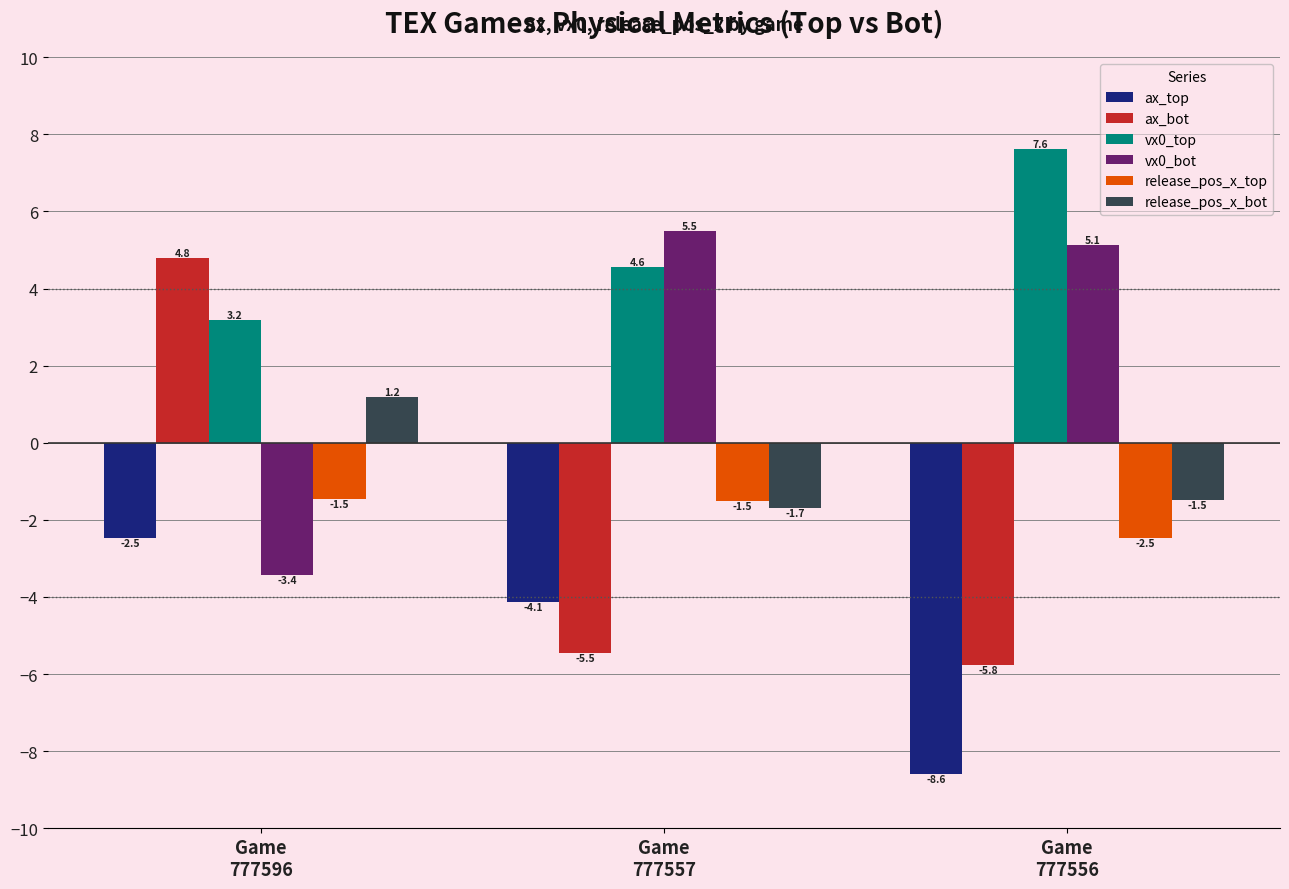

True or false: ax_top has a value of -11.5 at Game
777556.

False